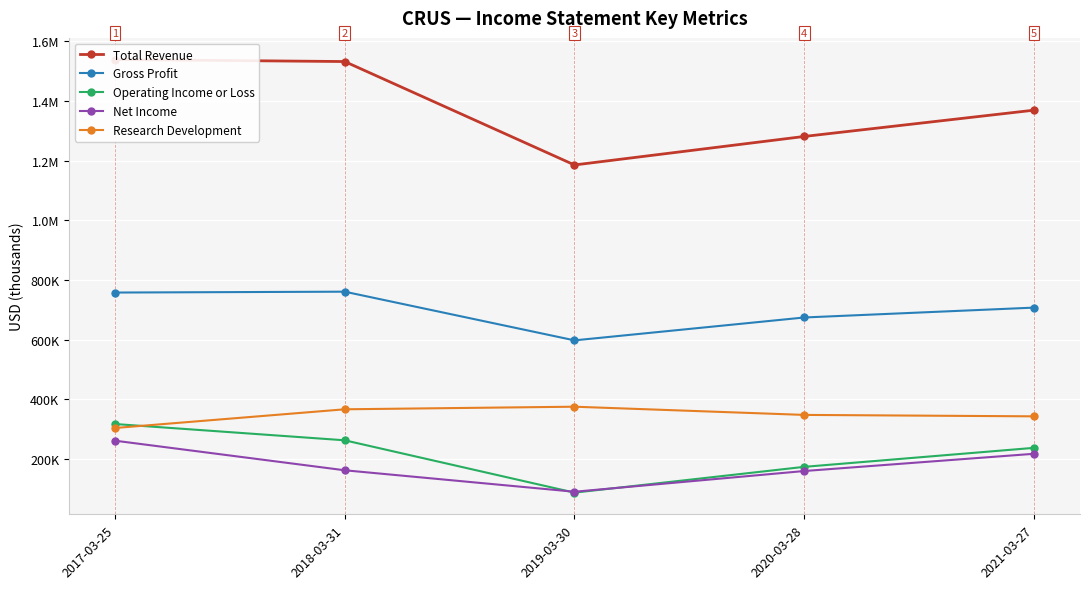

Is it true that Net Income equals 36390 at 2020-03-28?

False